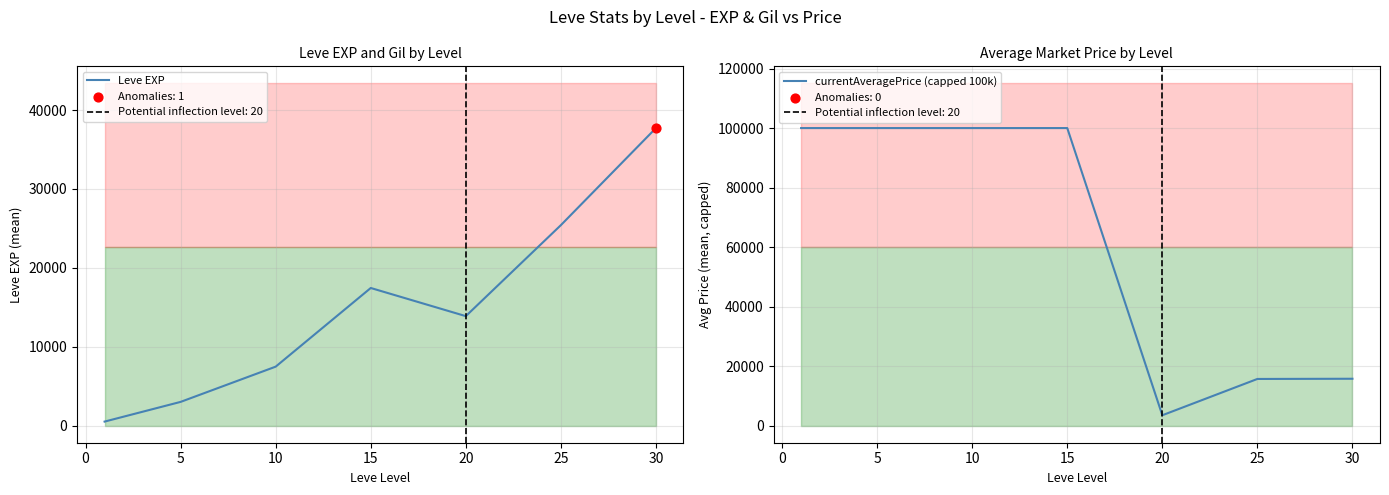

Which series reaches the minimum Y coordinate?

Leve EXP